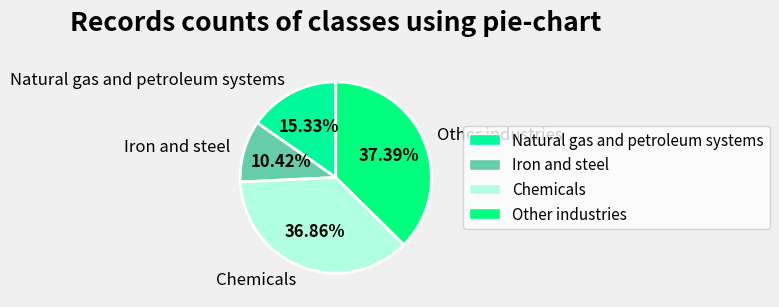

To the nearest percent, what is the difference between the Chemicals and Iron and steel slice percentages?

26%